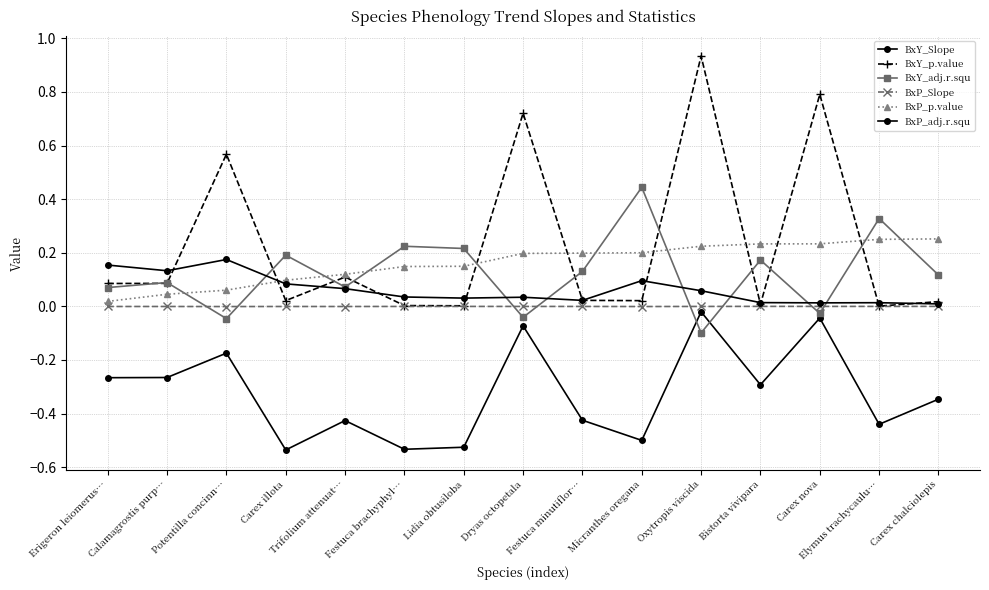

How many categories are shown in the chart?

15